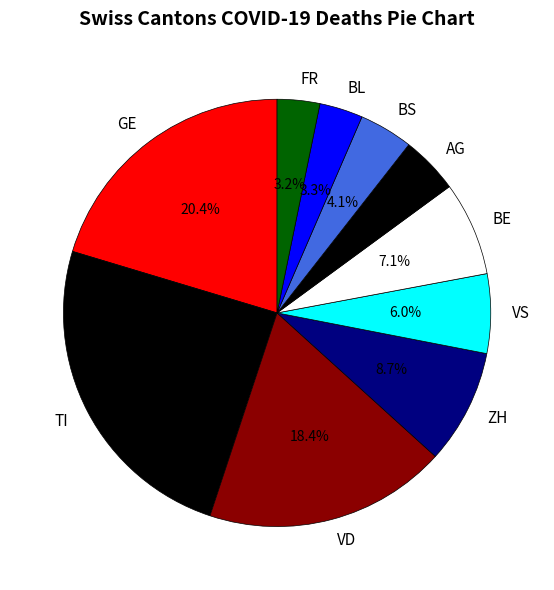

What is the ratio of the value at BE to the value at BL?

2.2